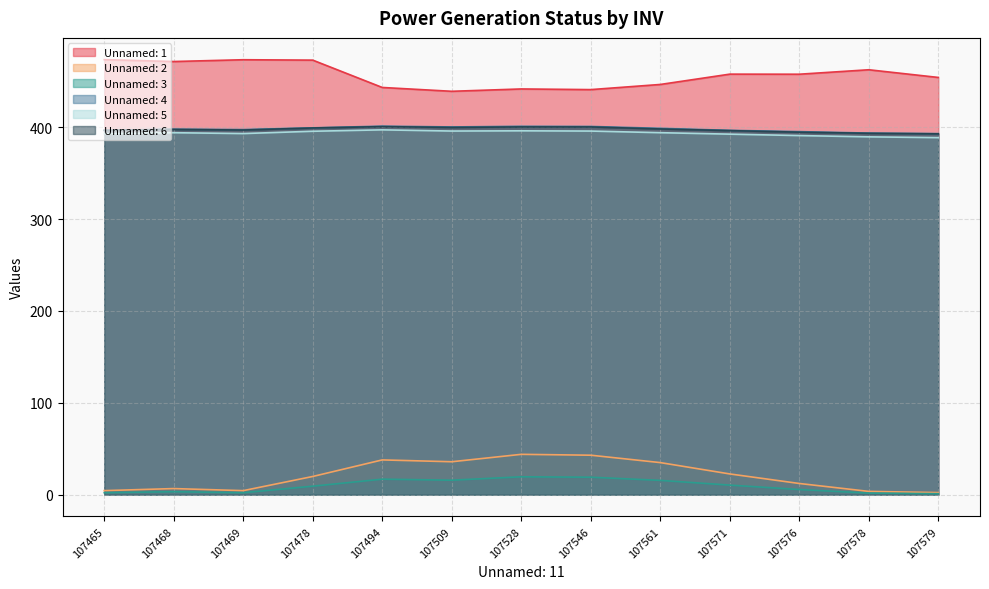

Is the value of Unnamed: 4 at 107546 greater than the value of Unnamed: 2 at 107578?

Yes